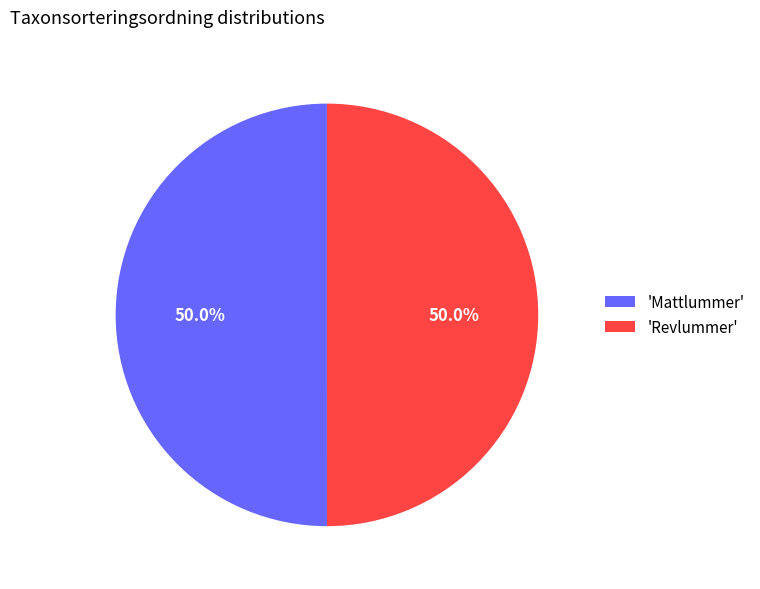

Approximately how many times larger is the value at 'Revlummer' compared to 'Mattlummer'?

1.0